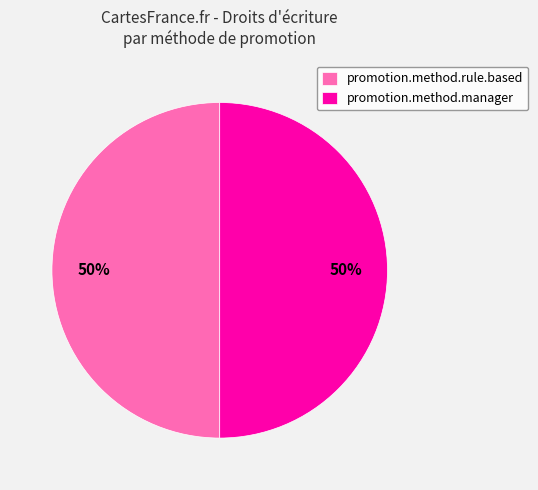

What is the ratio of the value at promotion.method.manager to the value at promotion.method.rule.based?

1.0